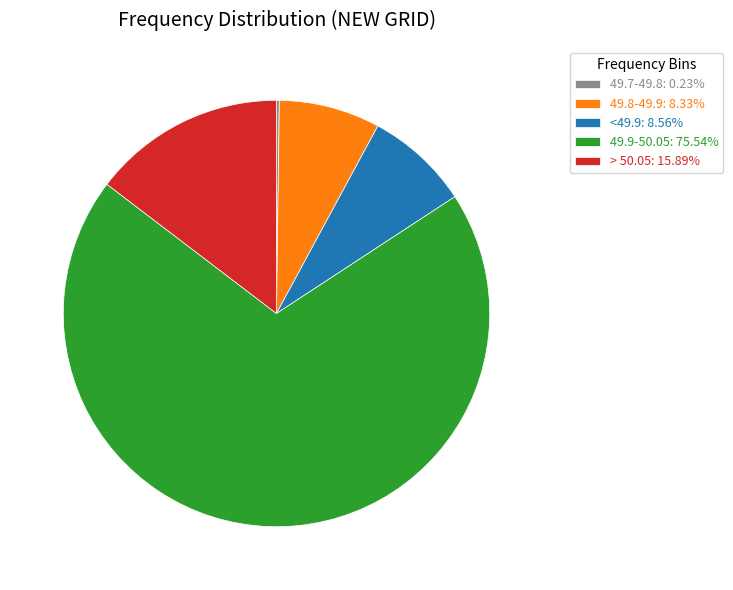

Do > 50.05: 15.89% and <49.9: 8.56% together represent more than half of the pie?

No